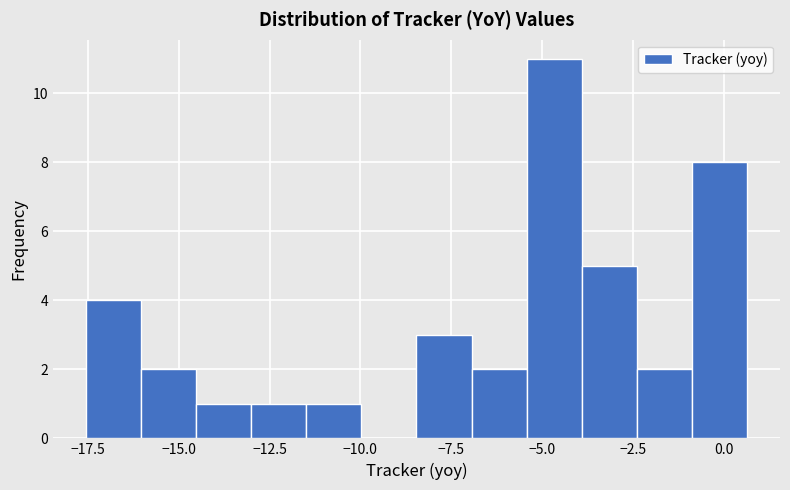

Read against the x-axis, roughly where is the centre of the tallest bar?

-4.5